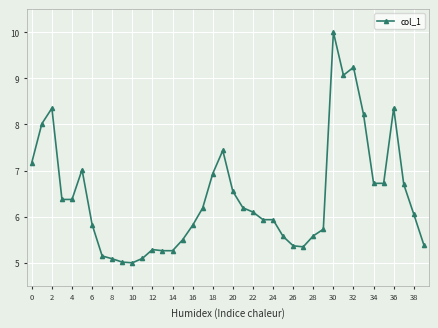

What is the difference between the maximum and minimum values?

5.0